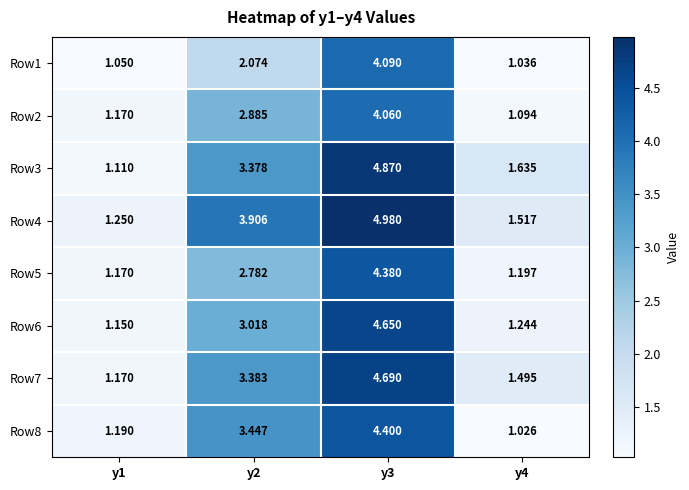

What is the maximum value shown in the chart?

5.0